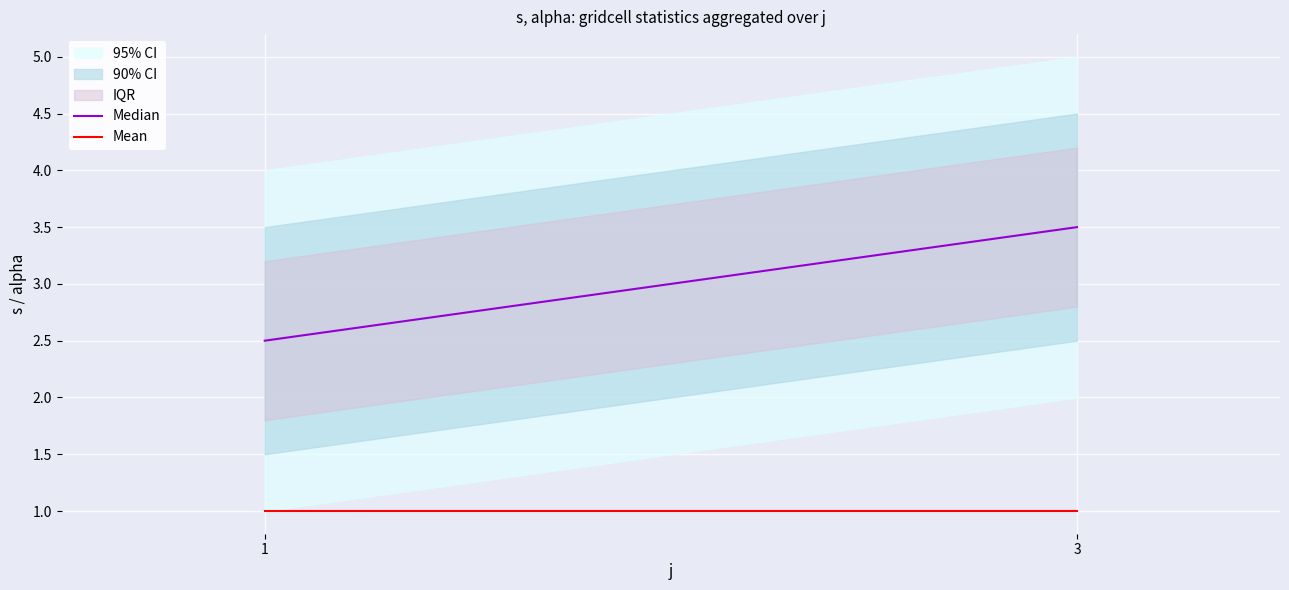

The value of Mean at 3 is 0.4. True or false?

False